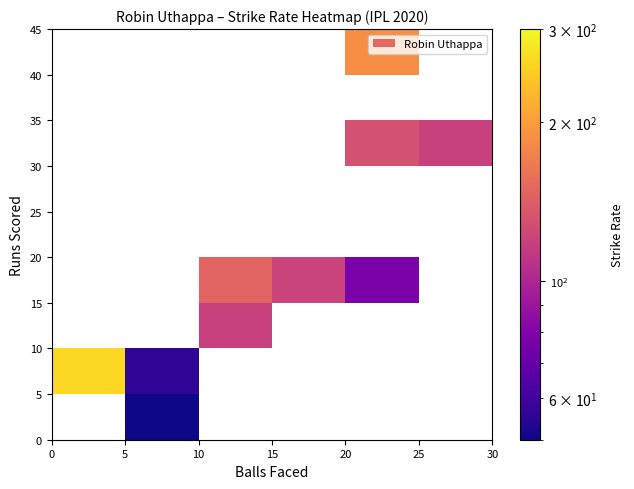

What is the average value?

129.2